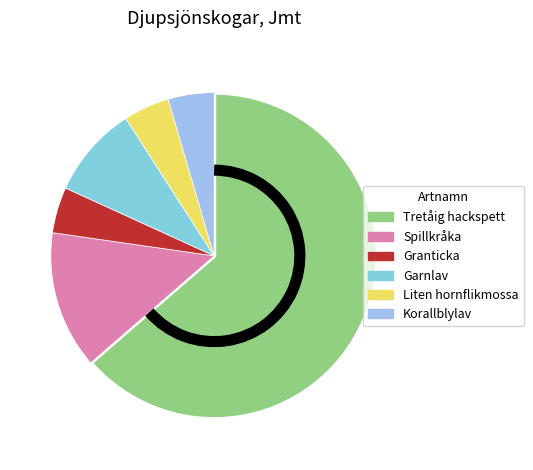

Is it true that Garnlav is 15% of the pie?

False